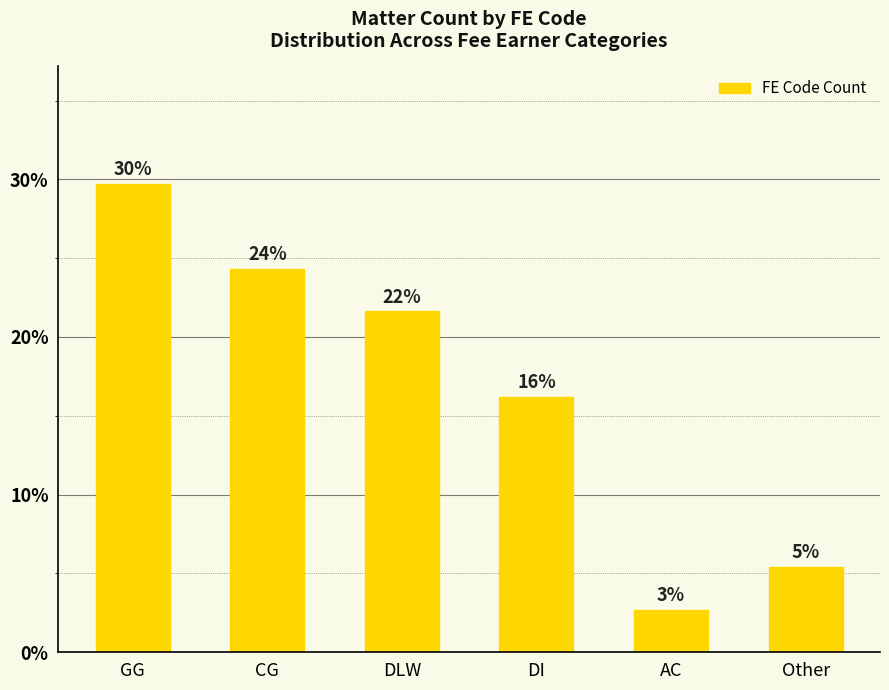

The chart shows a value of 8.7 at CG. True or false?

False